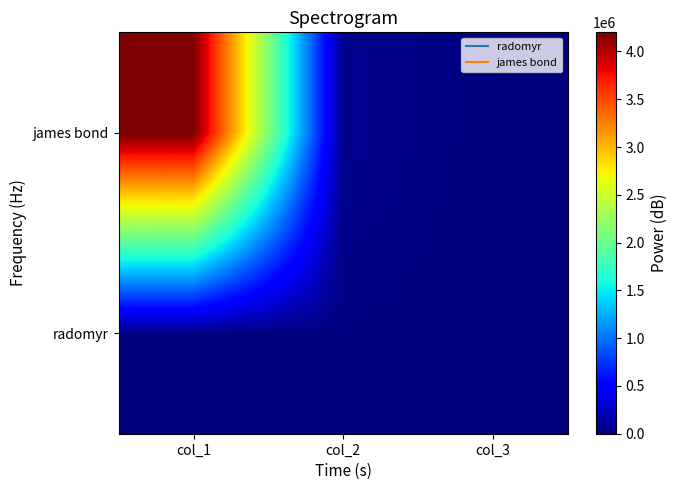

Count the number of data series in this chart.

2